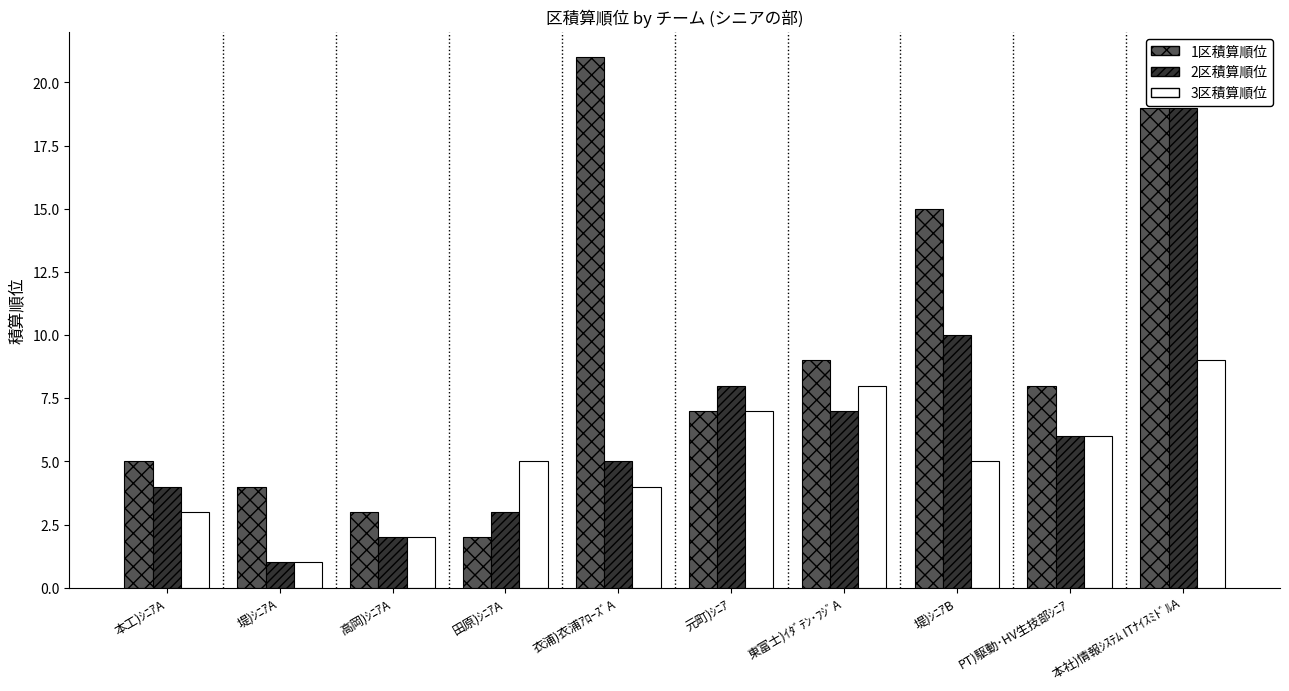

Is the value of 1区積算順位 at 本工)ｼﾆｱA greater than the value of 2区積算順位 at 高岡)ｼﾆｱA?

Yes